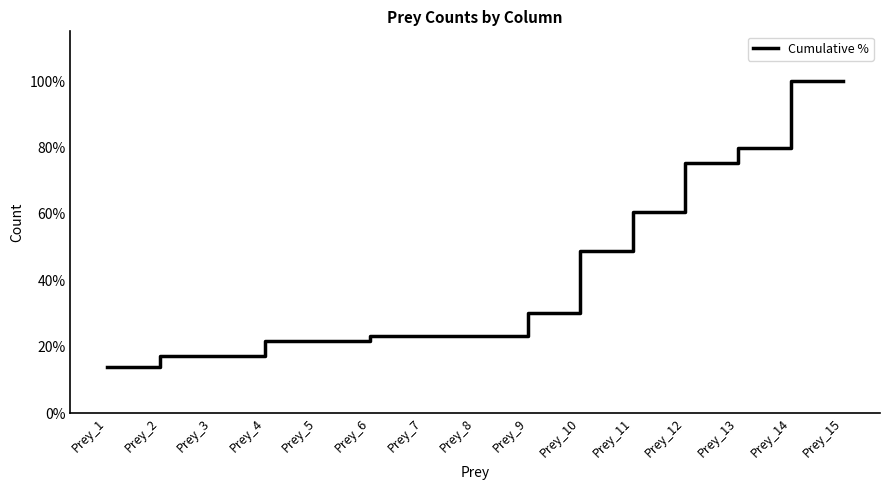

Reading right to left, what are all the values shown in this chart?

Prey_15=1.0	Prey_14=1.0	Prey_13=0.8	Prey_12=0.8	Prey_11=0.6	Prey_10=0.5	Prey_9=0.3	Prey_8=0.2	Prey_7=0.2	Prey_6=0.2	Prey_5=0.2	Prey_4=0.2	Prey_3=0.2	Prey_2=0.2	Prey_1=0.1